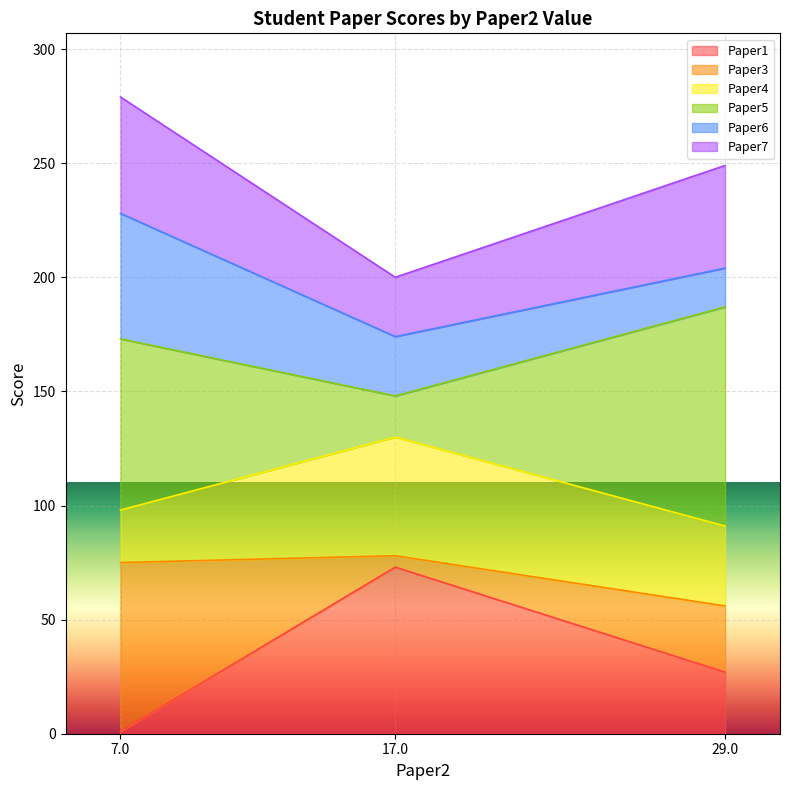

Does the chart display data point markers on the line(s)?

No